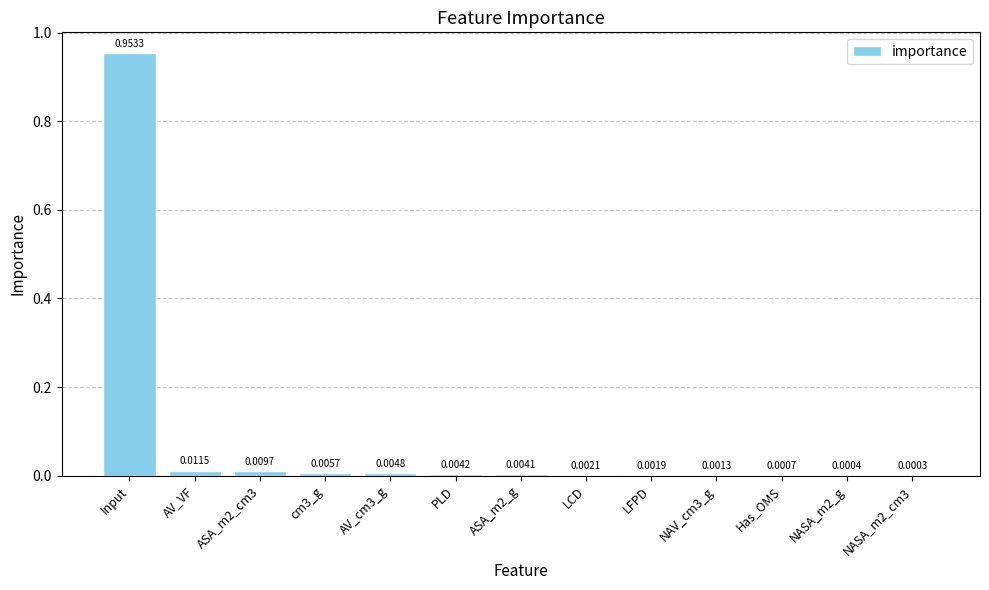

At which category does the chart reach its peak across all series?

Input